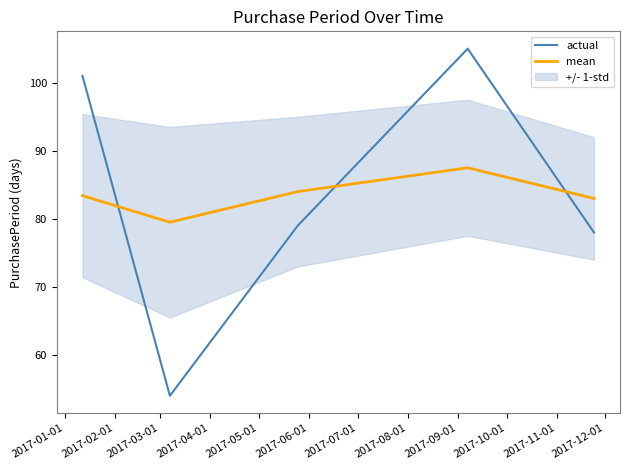

Which series has the largest total across all categories?

mean